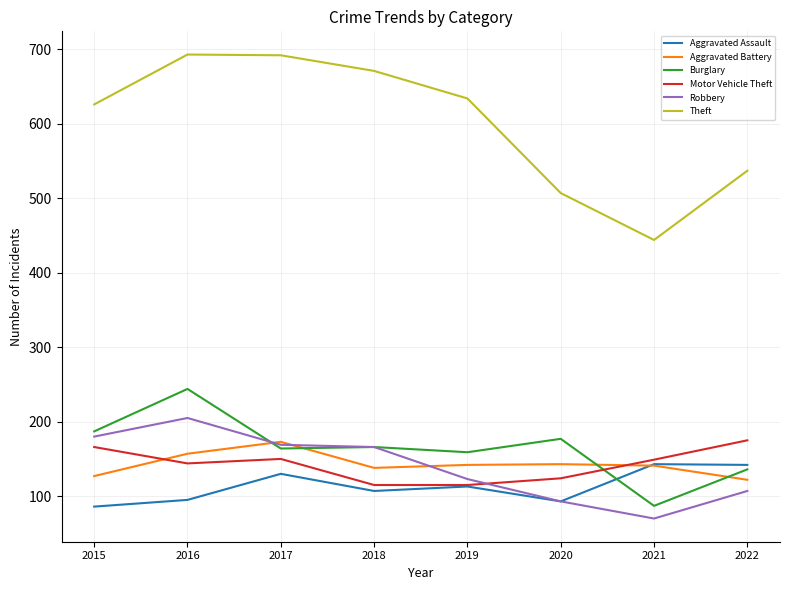

What value does the Burglary series have at 2019, to the nearest 50?

150